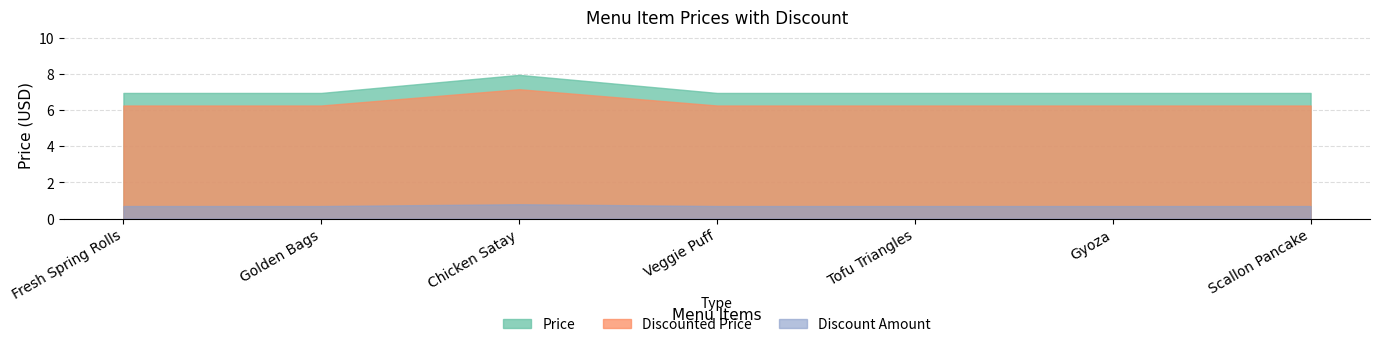

Does the chart display data point markers on the line(s)?

No